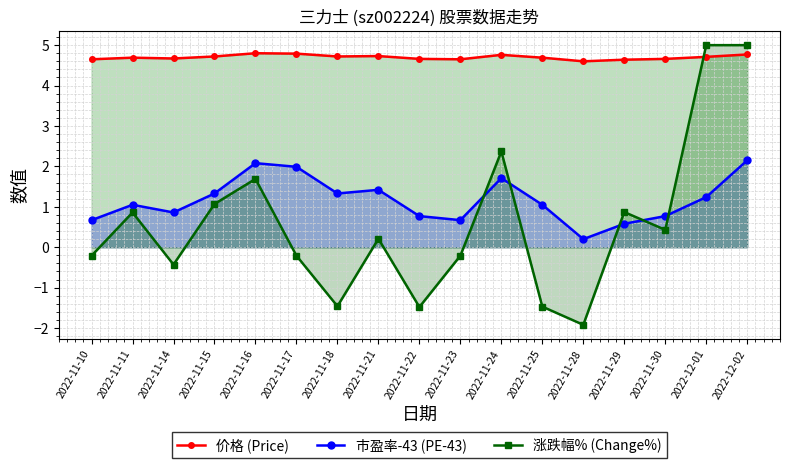

Reading left to right, transcribe all the data shown in this chart.

价格 (Price): 2022-11-10=4.7	2022-11-11=4.7	2022-11-14=4.7	2022-11-15=4.7	2022-11-16=4.8	2022-11-17=4.8	2022-11-18=4.7	2022-11-21=4.7	2022-11-22=4.7	2022-11-23=4.7	2022-11-24=4.8	2022-11-25=4.7	2022-11-28=4.6	2022-11-29=4.6	2022-11-30=4.7	2022-12-01=4.7	2022-12-02=4.8
市盈率-43 (PE-43): 2022-11-10=0.7	2022-11-11=1.0	2022-11-14=0.9	2022-11-15=1.3	2022-11-16=2.1	2022-11-17=2.0	2022-11-18=1.3	2022-11-21=1.4	2022-11-22=0.8	2022-11-23=0.7	2022-11-24=1.7	2022-11-25=1.0	2022-11-28=0.2	2022-11-29=0.6	2022-11-30=0.8	2022-12-01=1.2	2022-12-02=2.1
涨跌幅% (Change%): 2022-11-10=-0.2	2022-11-11=0.9	2022-11-14=-0.4	2022-11-15=1.1	2022-11-16=1.7	2022-11-17=-0.2	2022-11-18=-1.5	2022-11-21=0.2	2022-11-22=-1.5	2022-11-23=-0.2	2022-11-24=2.4	2022-11-25=-1.5	2022-11-28=-1.9	2022-11-29=0.9	2022-11-30=0.4	2022-12-01=5.0	2022-12-02=5.0